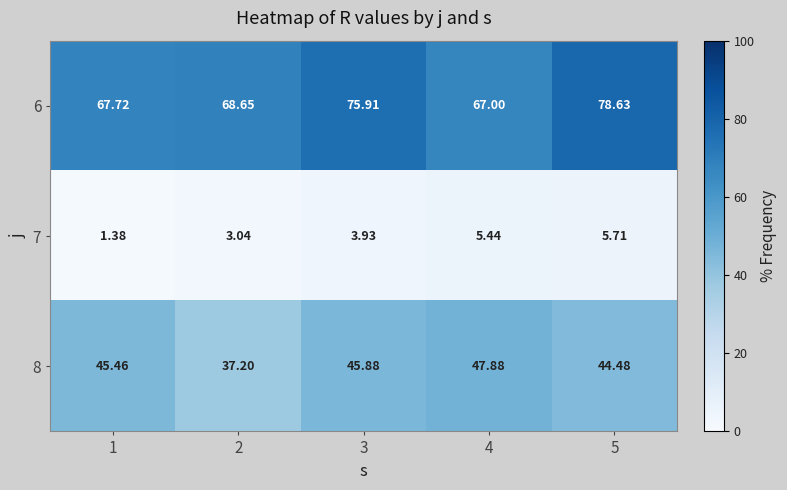

How many categories are shown in the chart?

5